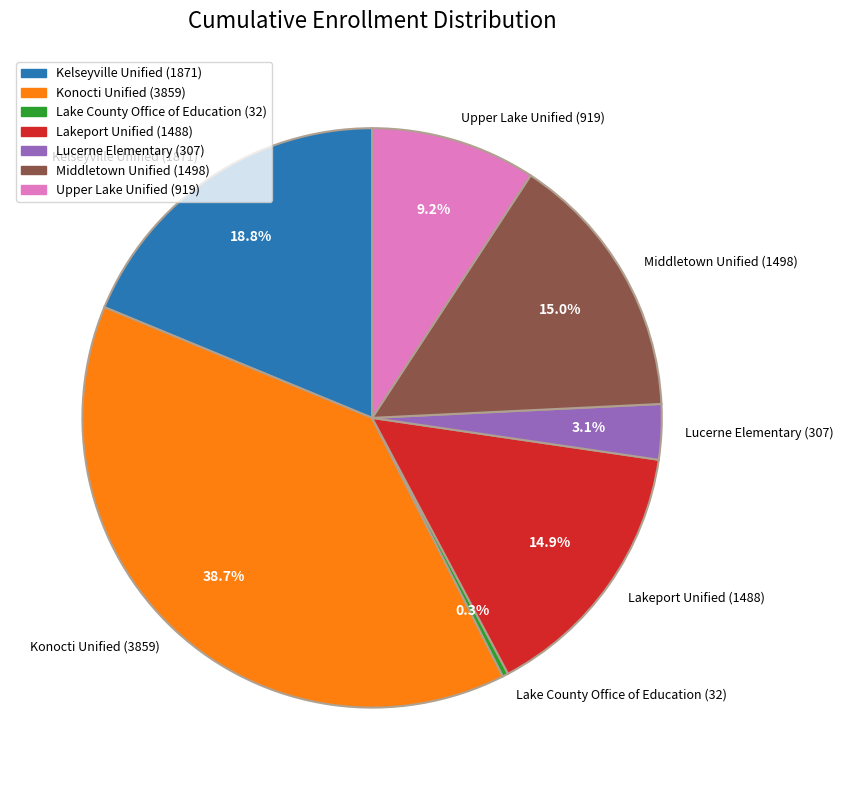

Do Lucerne Elementary and Lake County Office of Education together represent more than half of the pie?

No